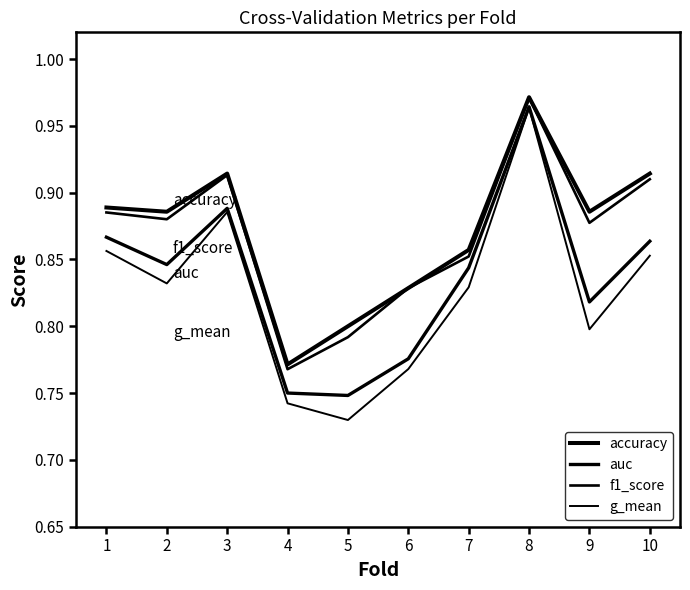

Does the chart have visible grid lines?

No